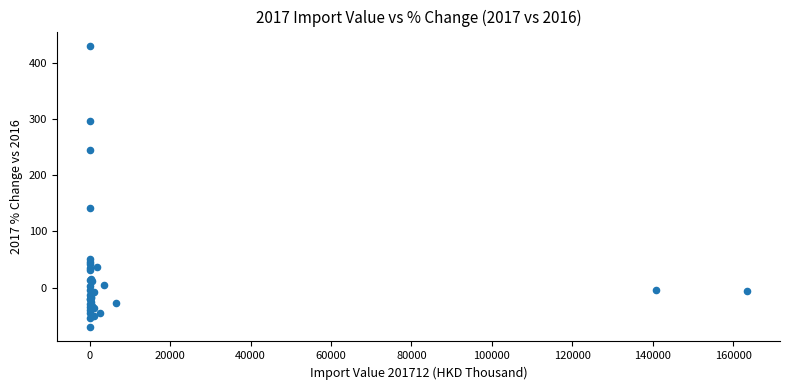

What Y value in the scatter plot is closest to 179?

141.7